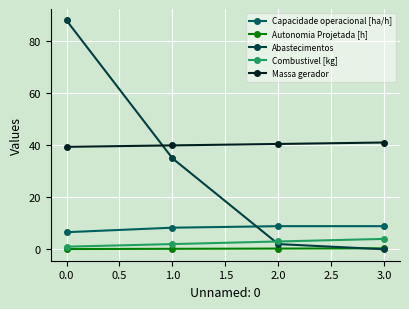

What is the sum of all Abastecimentos values?

125.0